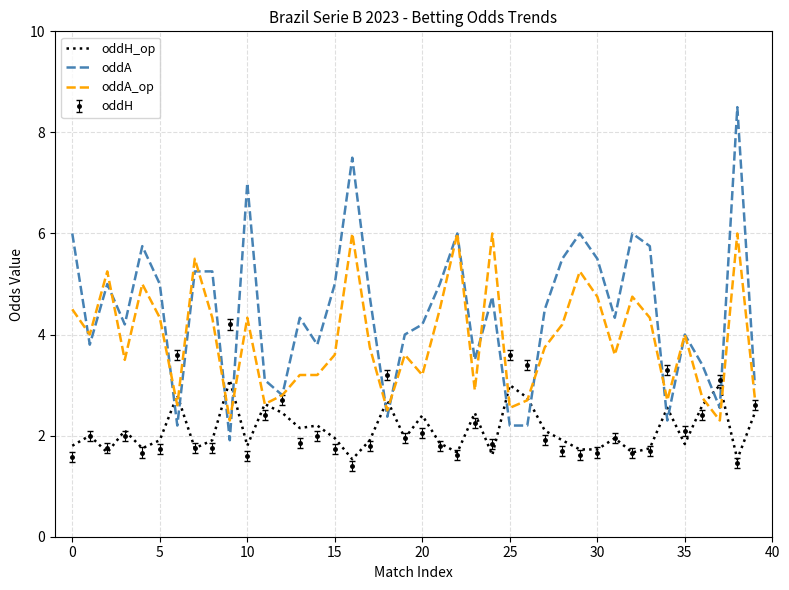

Which series has the largest total across all categories?

oddA